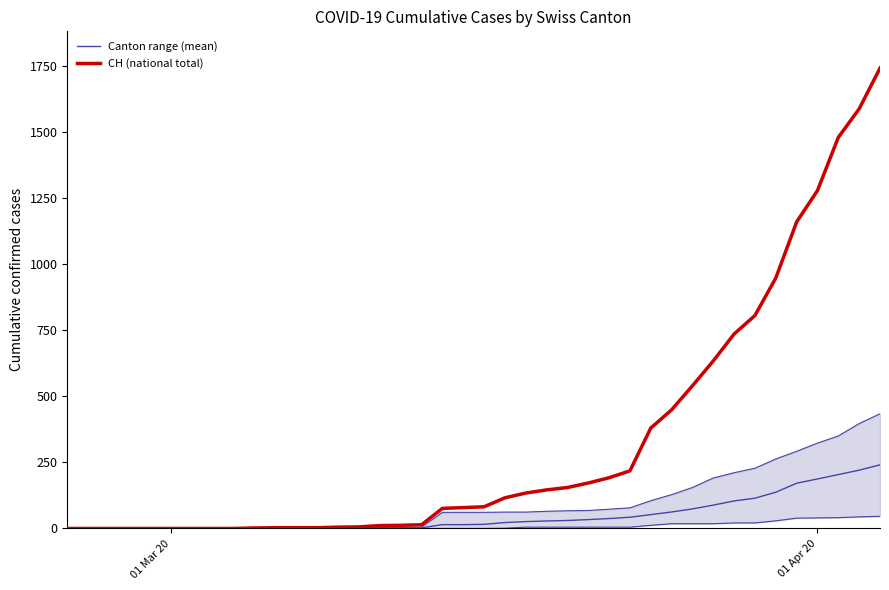

Rank the series by their maximum value, from lowest to highest.

Canton range (mean), CH (national total)